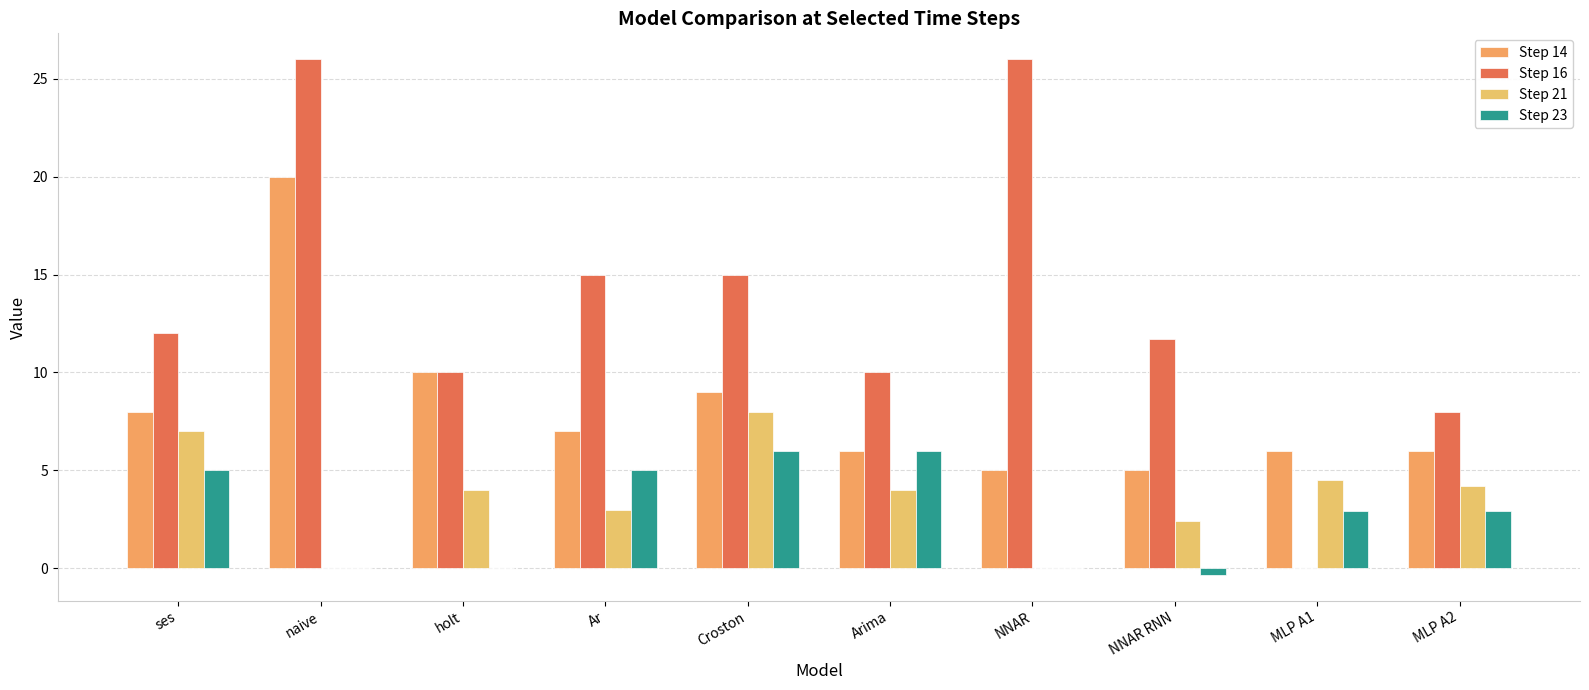

Reading right to left, transcribe all the data shown in this chart.

Step 14: MLP A2=6.0	MLP A1=6.0	NNAR RNN=5.0	NNAR=5.0	Arima=6.0	Croston=9.0	Ar=7.0	holt=10.0	naive=20.0	ses=8.0
Step 16: MLP A2=8.0	MLP A1=0.0	NNAR RNN=11.7	NNAR=26.0	Arima=10.0	Croston=15.0	Ar=15.0	holt=10.0	naive=26.0	ses=12.0
Step 21: MLP A2=4.2	MLP A1=4.5	NNAR RNN=2.4	NNAR=0.0	Arima=4.0	Croston=8.0	Ar=3.0	holt=4.0	naive=0.0	ses=7.0
Step 23: MLP A2=2.9	MLP A1=2.9	NNAR RNN=-0.3	NNAR=0.0	Arima=6.0	Croston=6.0	Ar=5.0	holt=0.0	naive=0.0	ses=5.0